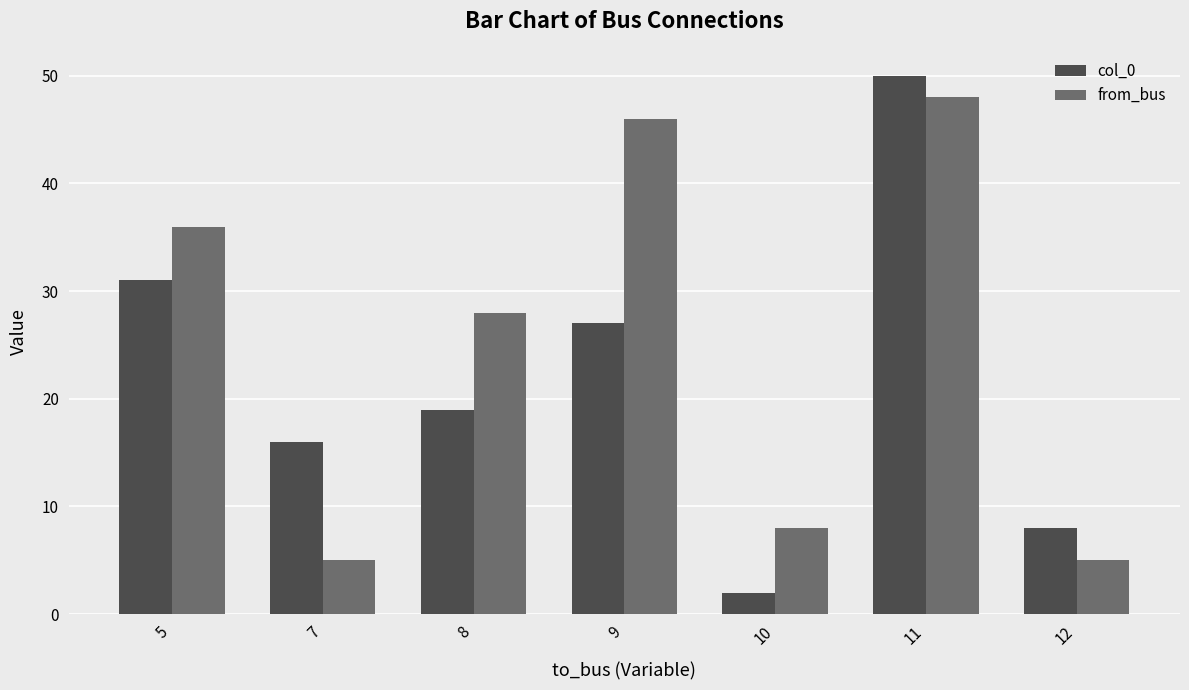

Does the chart contain any negative values?

No